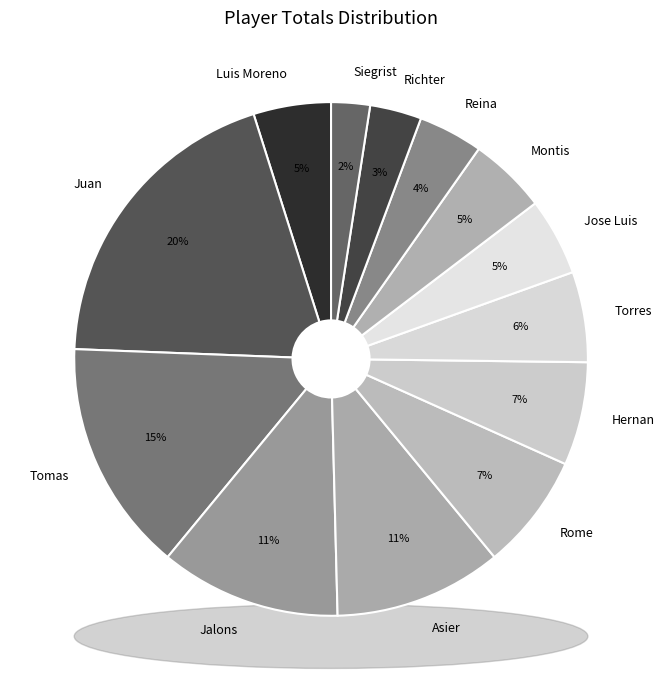

Combined, what portion of the pie is Hernan and Montis?

11.4%